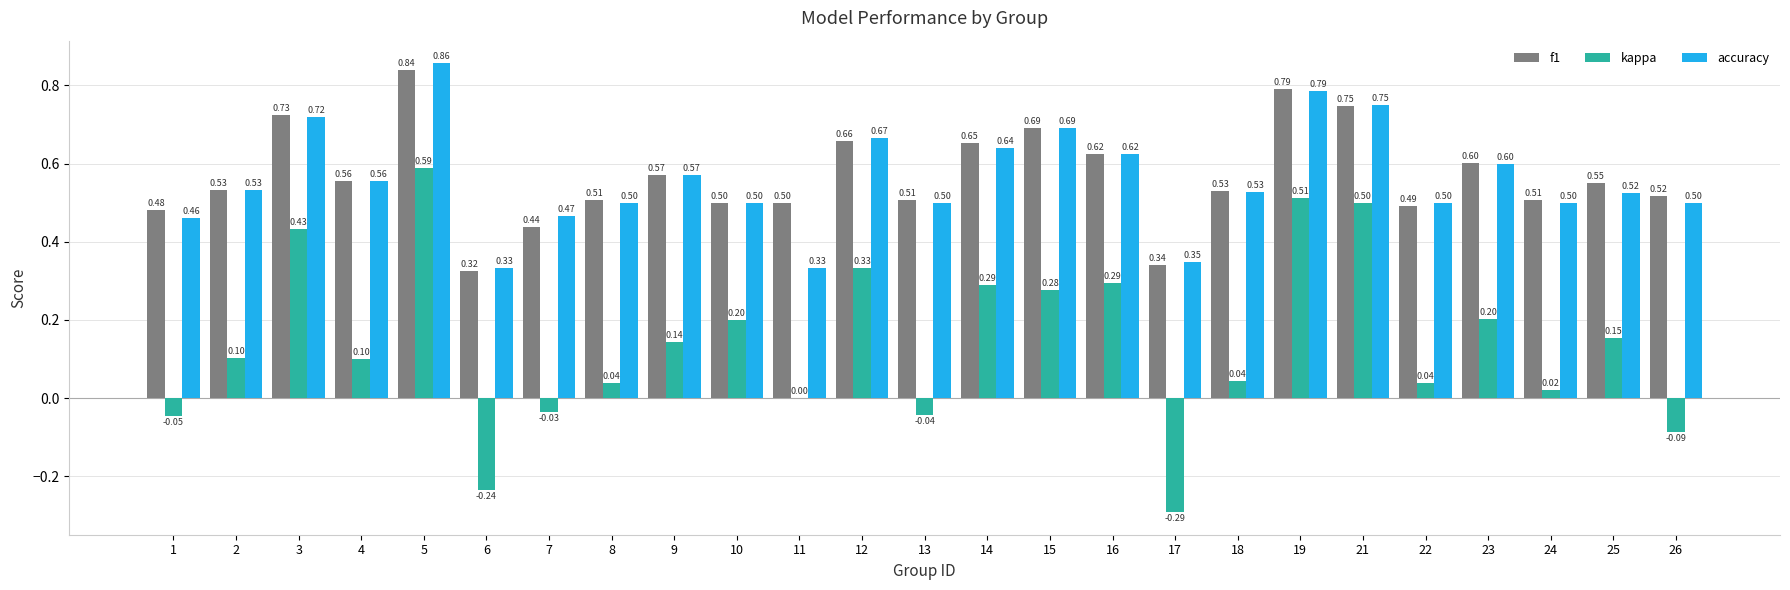

What is the total value across all series at 3?

1.9